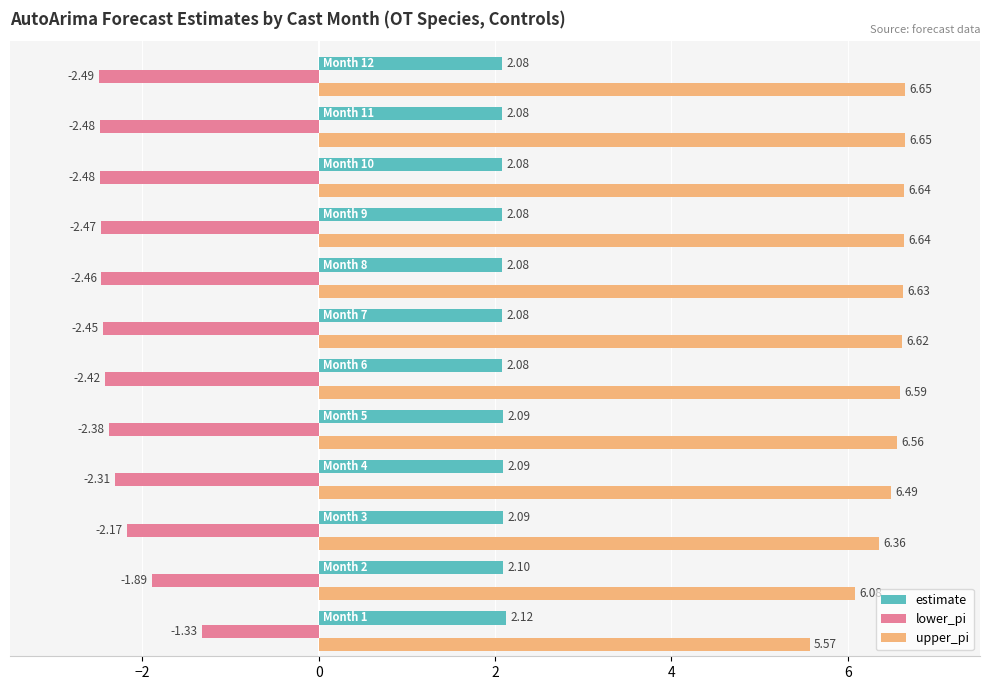

Which series has the largest total across all categories?

upper_pi